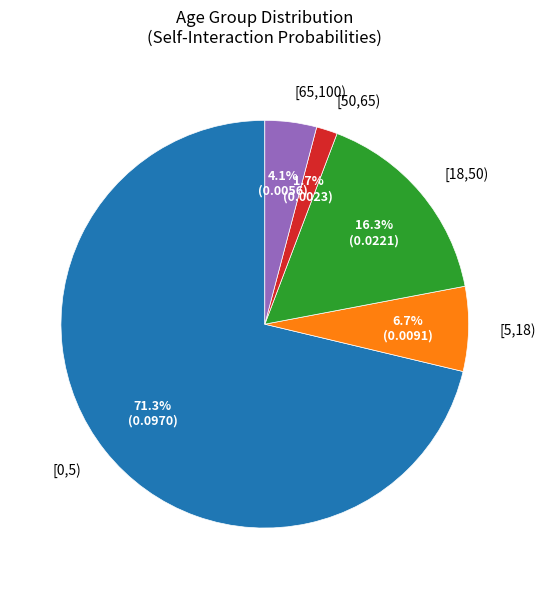

Which category has the smallest portion of the pie?

[50,65)